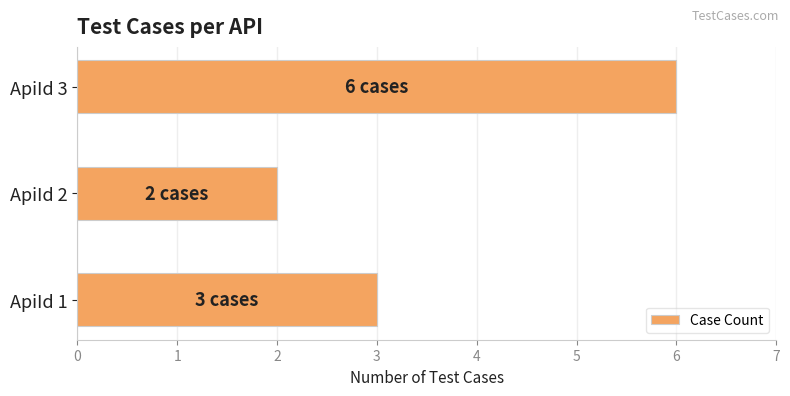

At which category does the chart reach its minimum across all series?

ApiId 2